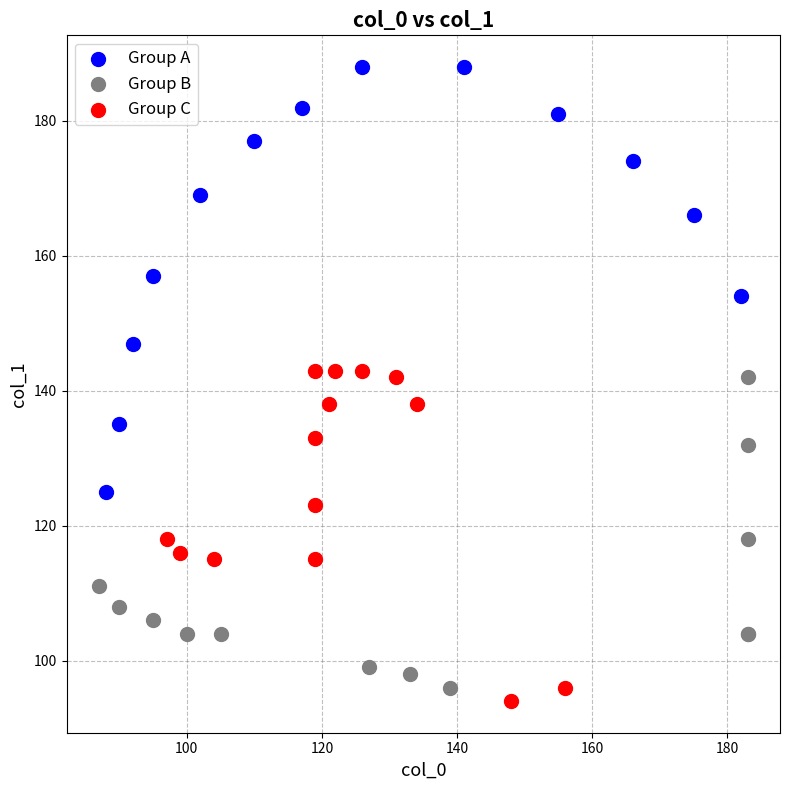

Which series has the widest spread of Y values?

Group A